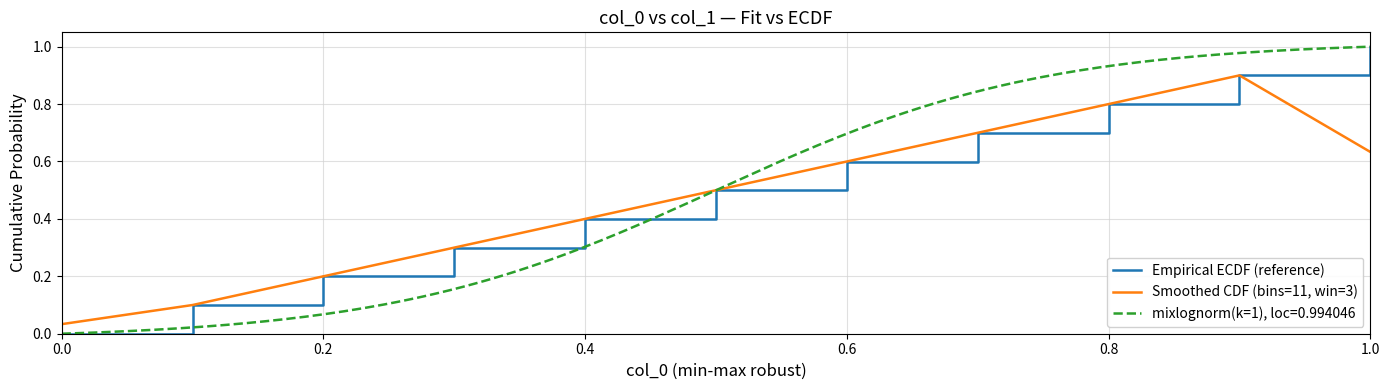

The Empirical ECDF (reference) series shows -0.4 at 0.0. True or false?

False